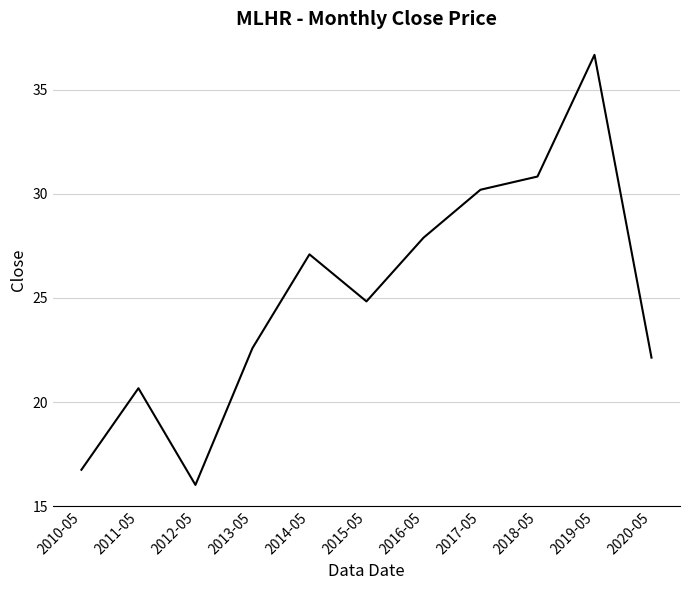

What position from the right is 2010-05?

11